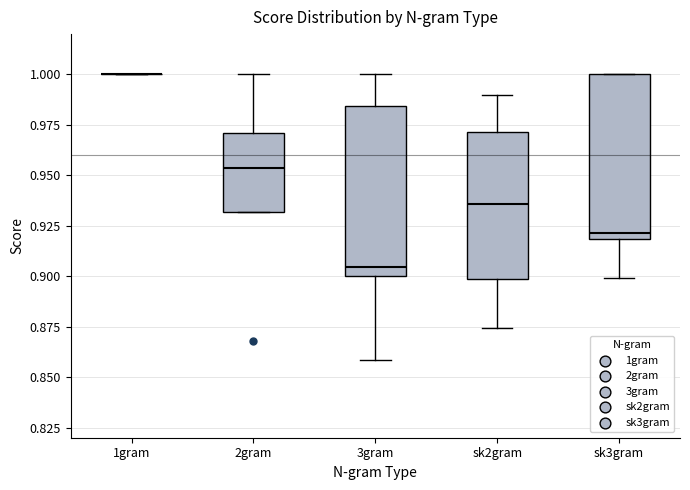

Reading left to right, transcribe this box plot: for each box, give where its median line is, the range the box spans, and where its two whiskers end, as read against the y-axis. The values are not printed on the chart, so give them approximately, as read against the axis.

1gram: box collapsed to a line at 1.000, whiskers 1.000 to 1.000
2gram: median 0.955, box 0.930 to 0.970, whiskers 0.930 to 1.000
3gram: median 0.905, box 0.900 to 0.985, whiskers 0.860 to 1.000
sk2gram: median 0.935, box 0.900 to 0.970, whiskers 0.875 to 0.990
sk3gram: median 0.920 (just above the box's lower edge), box 0.920 to 1.000, whiskers 0.900 to 1.000